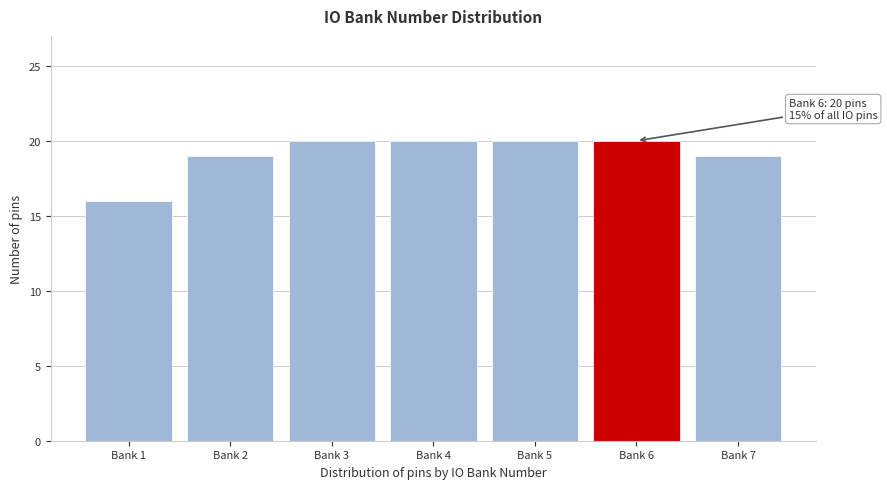

Reading left to right, transcribe all the data shown in this chart.

16	19	20	20	20	20	19